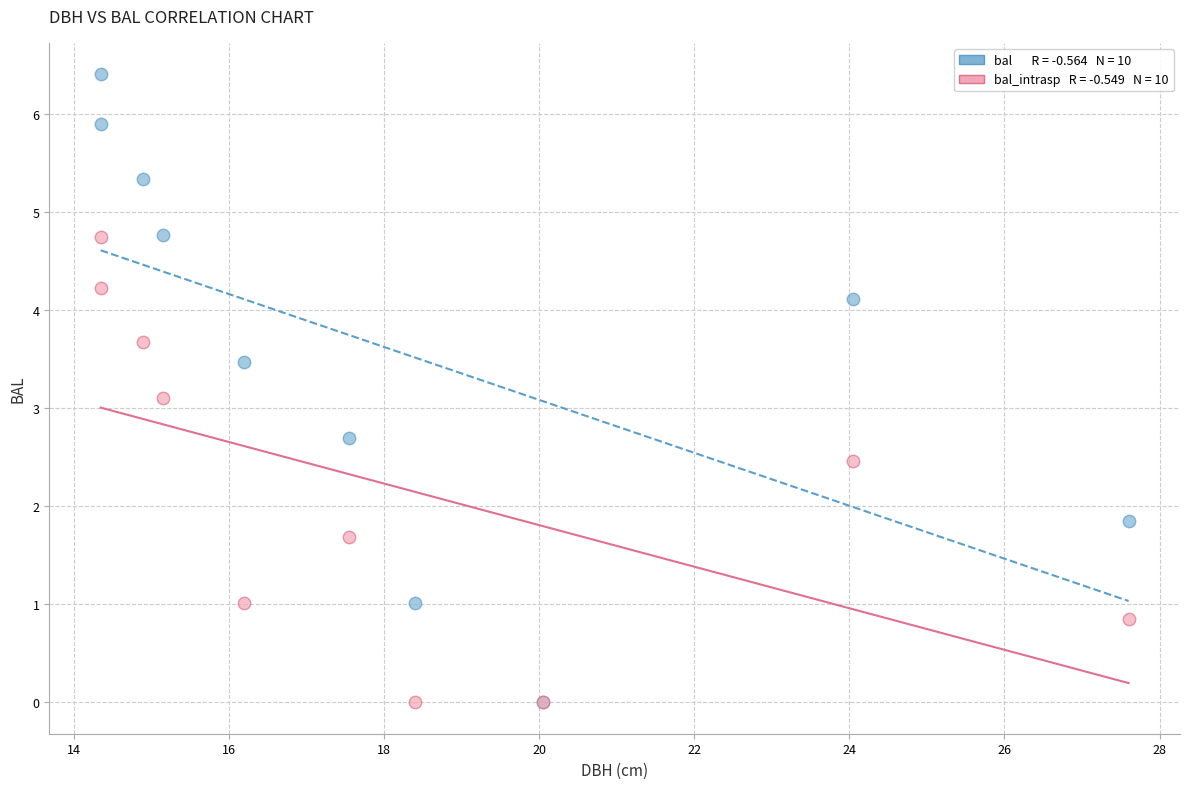

Across all series, what Y value is closest to 3?

3.1